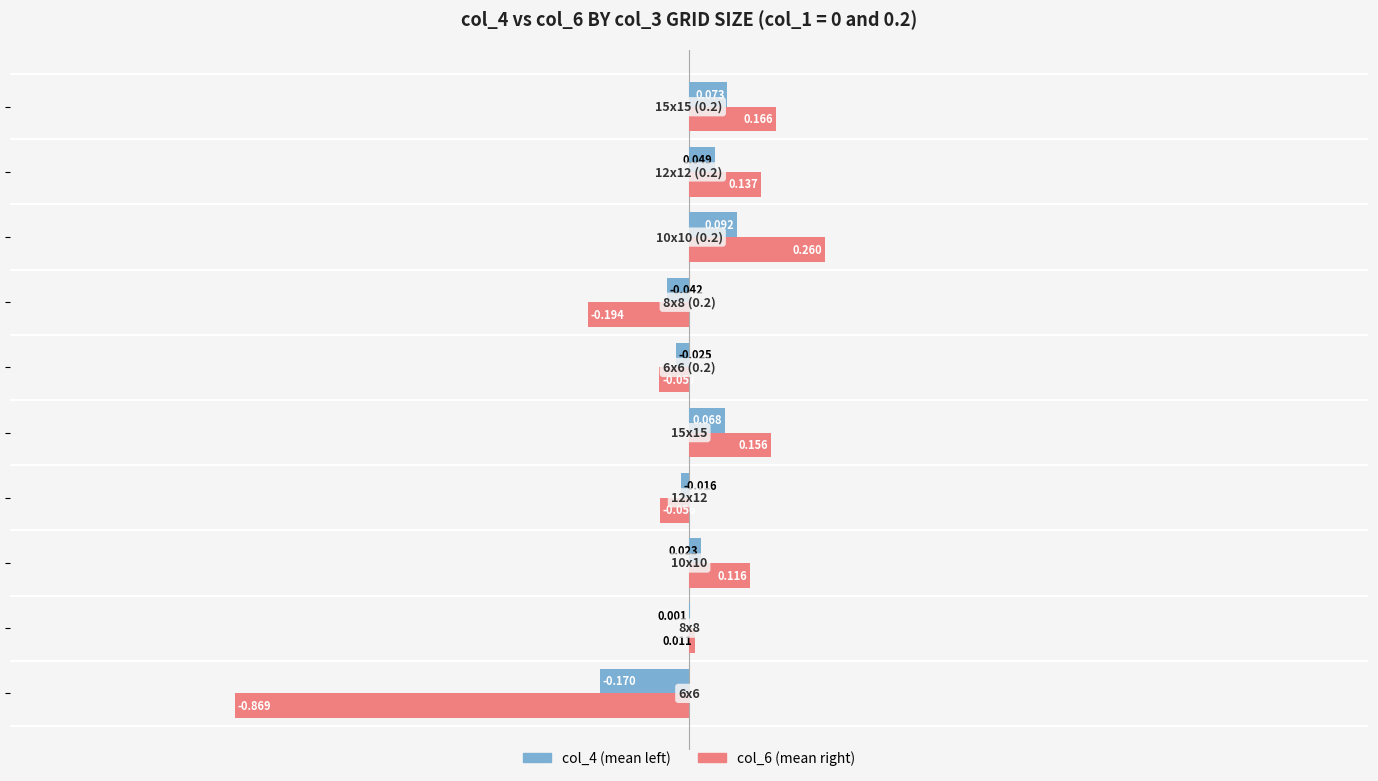

What is the lowest value of the col_4 (mean left) series?

-0.2